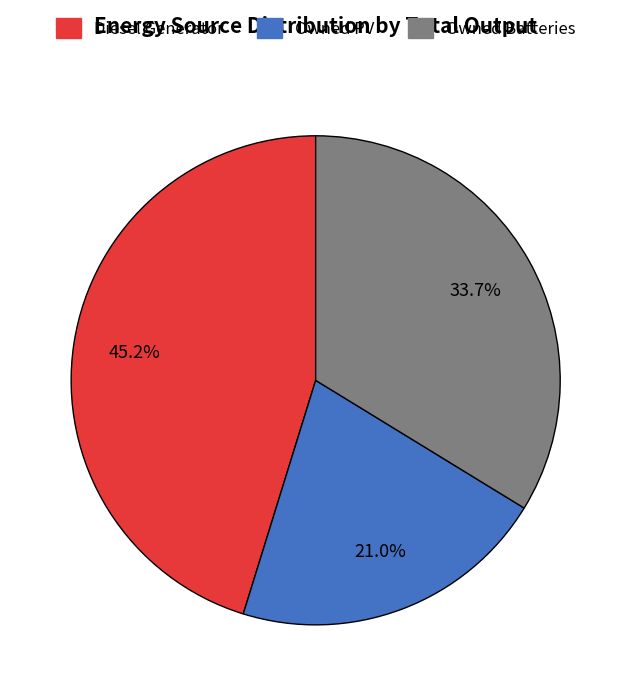

Does any single category account for the majority?

No